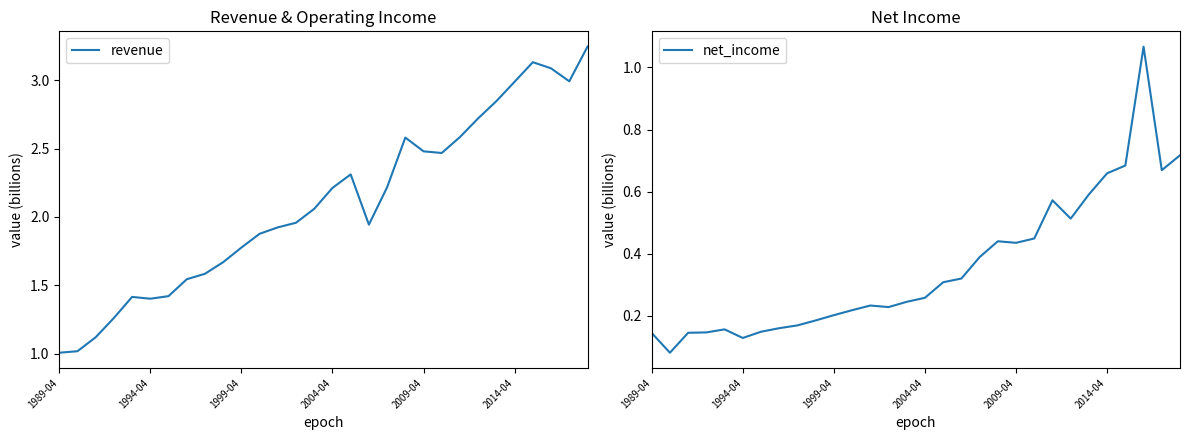

The net_income series shows 0.6 at 2009-04. True or false?

False